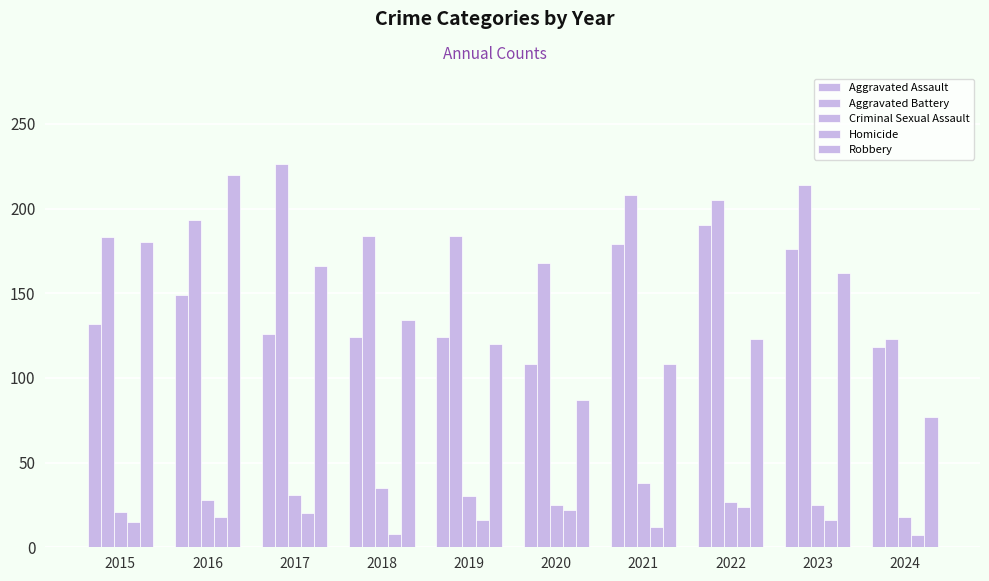

How many bars are there in total?

50